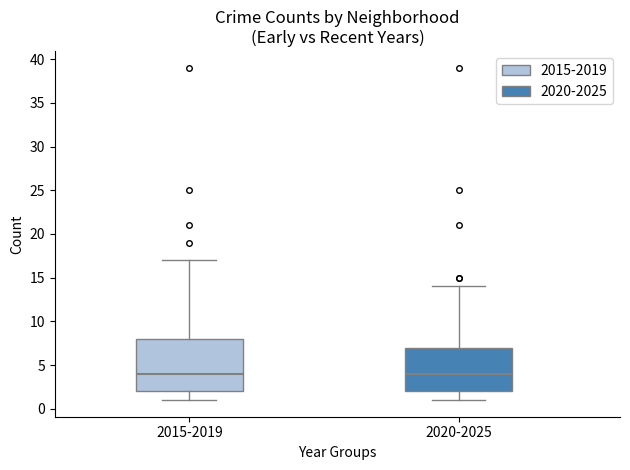

Comparing the boxes themselves (not the whiskers), which one is the tallest?

2015-2019